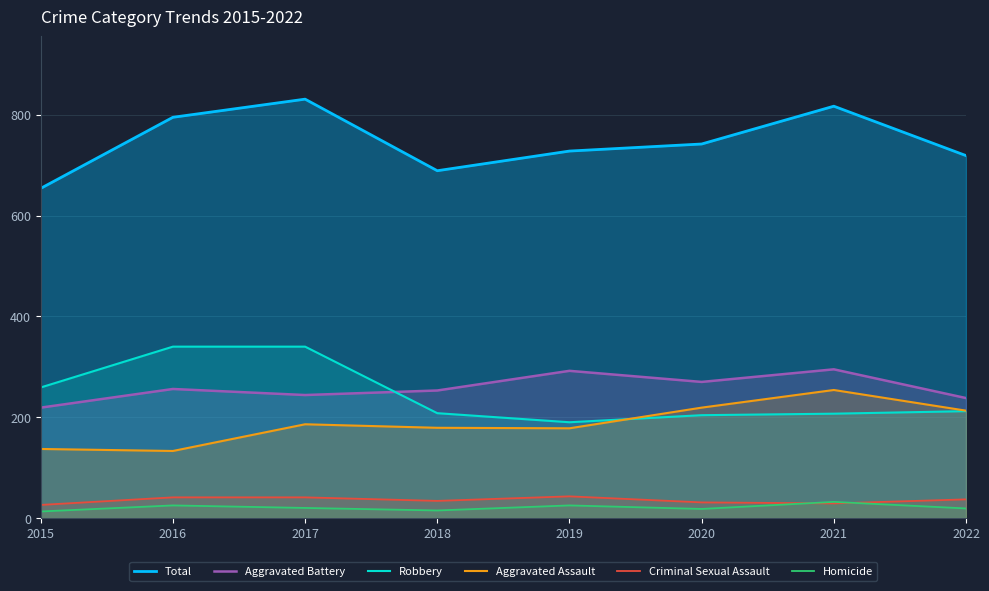

Which category has the highest value in the Aggravated Battery series?

2021